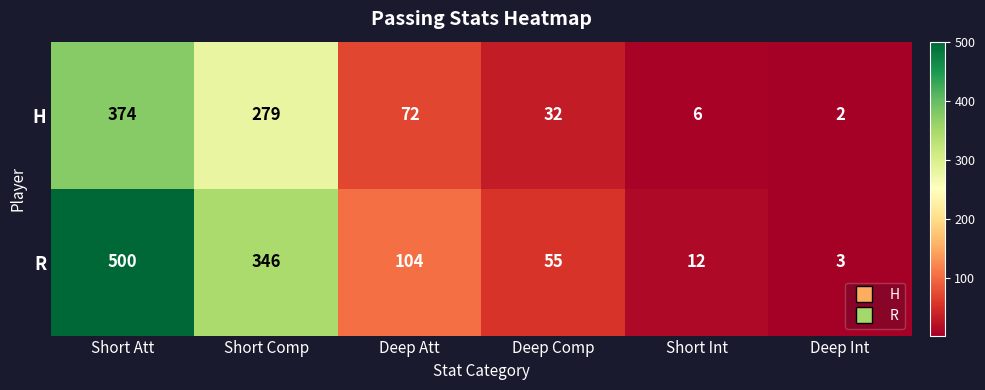

Is it true that R equals 21 at Deep Comp?

False